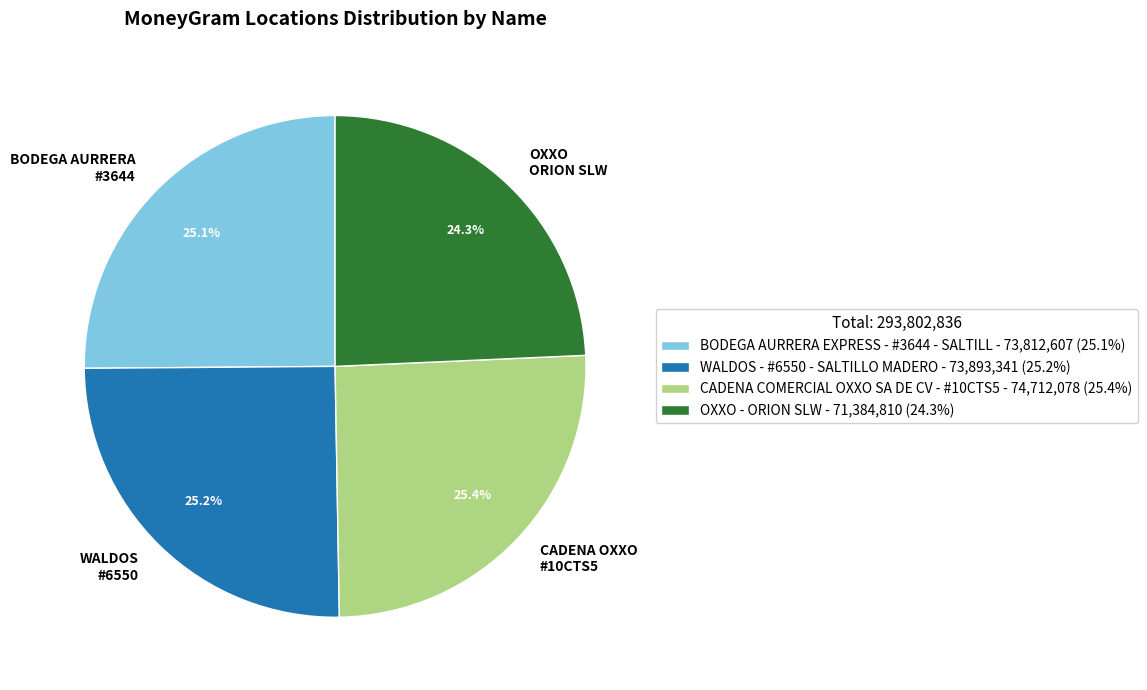

True or false: CADENA COMERCIAL OXXO SA DE CV - #10CTS5 accounts for 34% of the total.

False